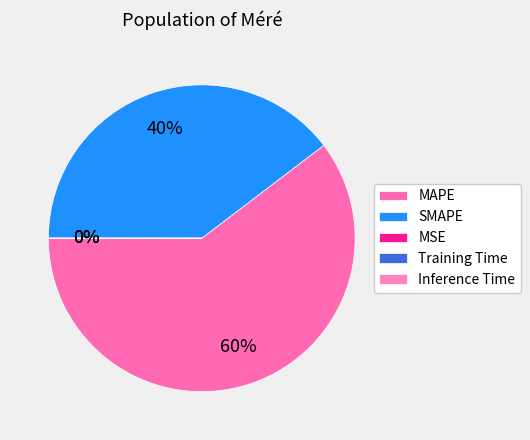

To the nearest percent, what is the average slice percentage?

20%